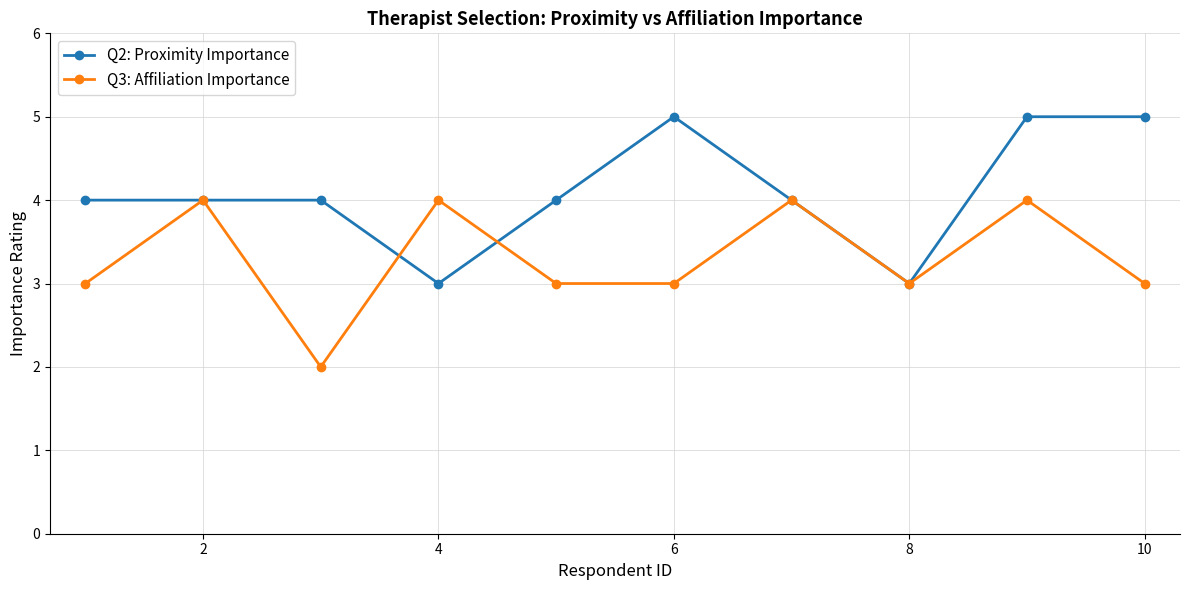

List the series in order of their overall mean, lowest first.

Q3: Affiliation Importance, Q2: Proximity Importance